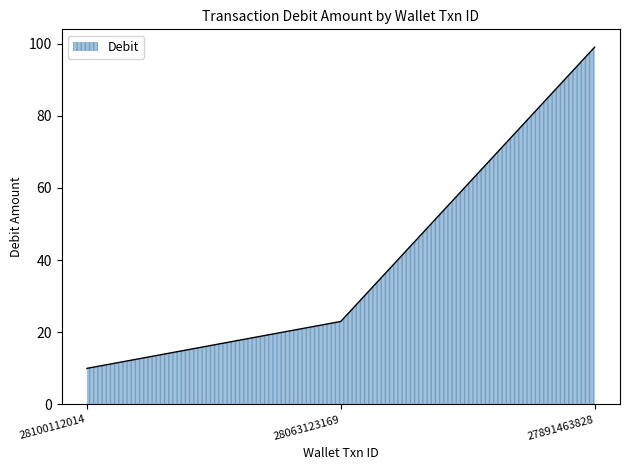

What is the maximum value shown in the chart?

99